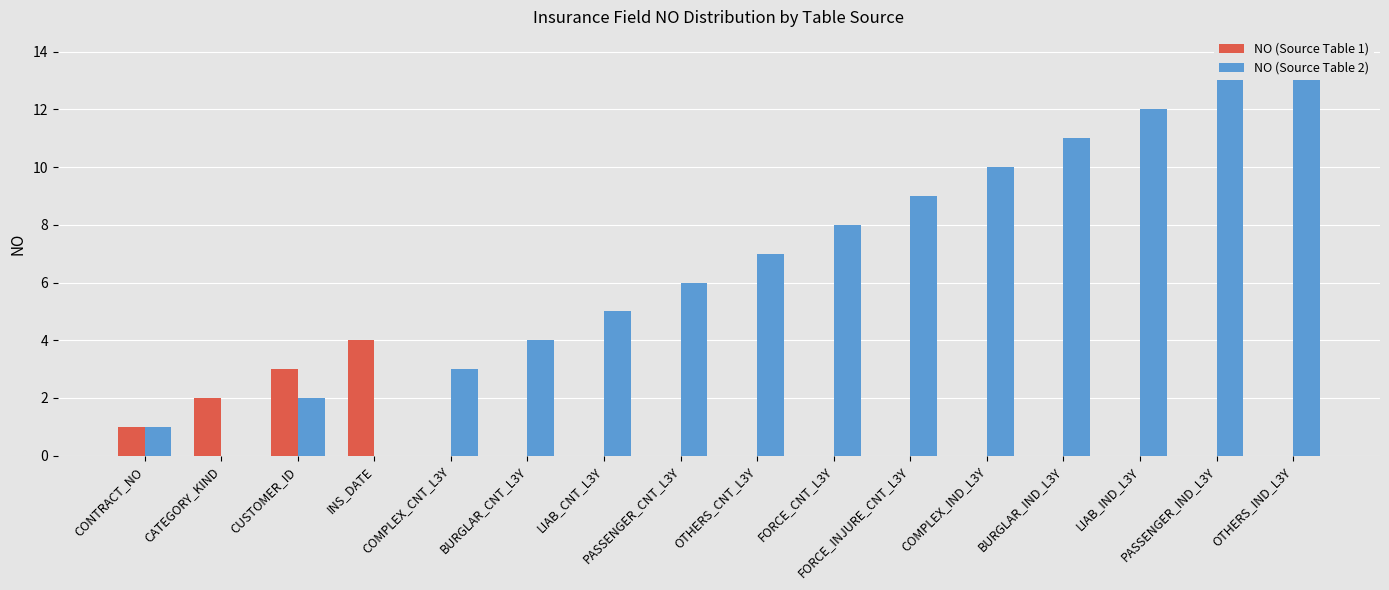

Does the chart contain any negative values?

No